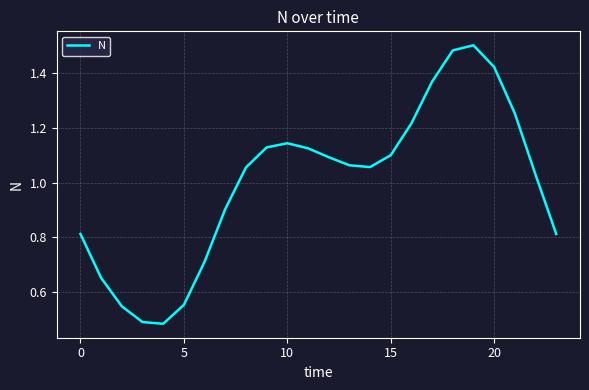

The chart shows a value of 0.6 at 10. True or false?

False